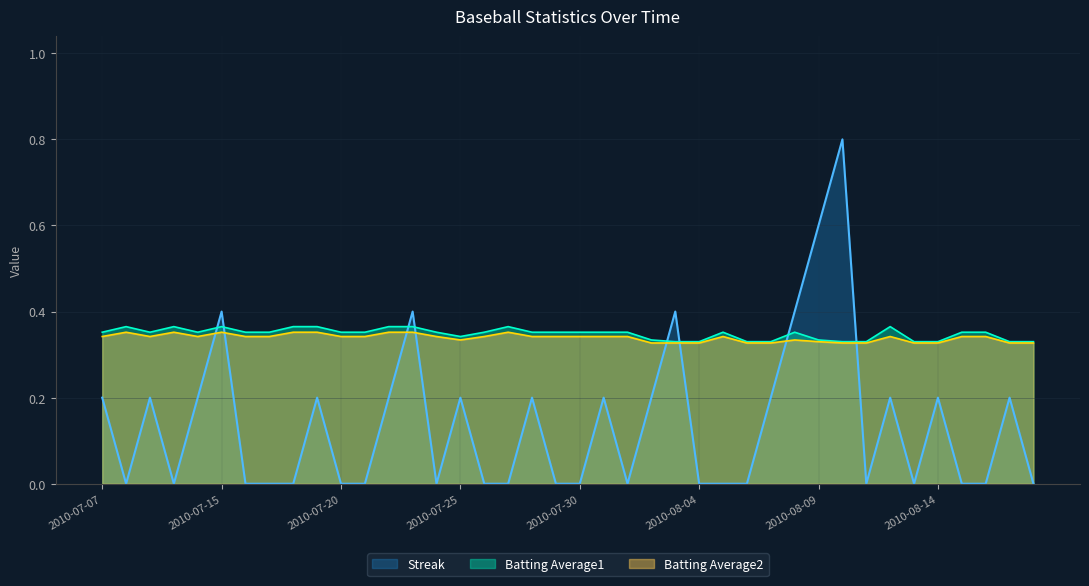

What is the sum of the Batting Average2 values at 2010-08-11 and 2010-08-08?

0.7